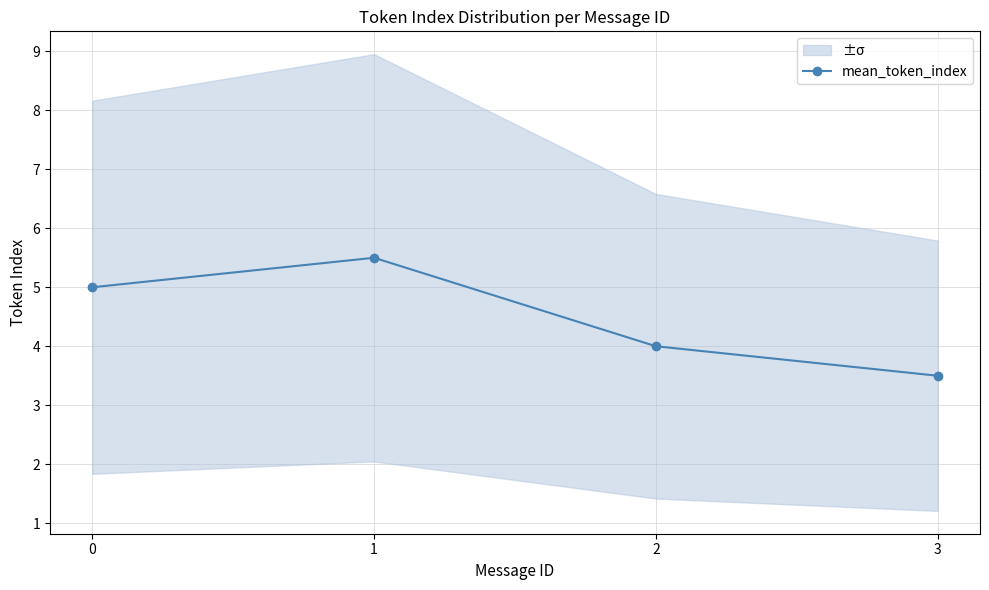

How many interior local peaks (higher than both neighbors) does the data have?

1